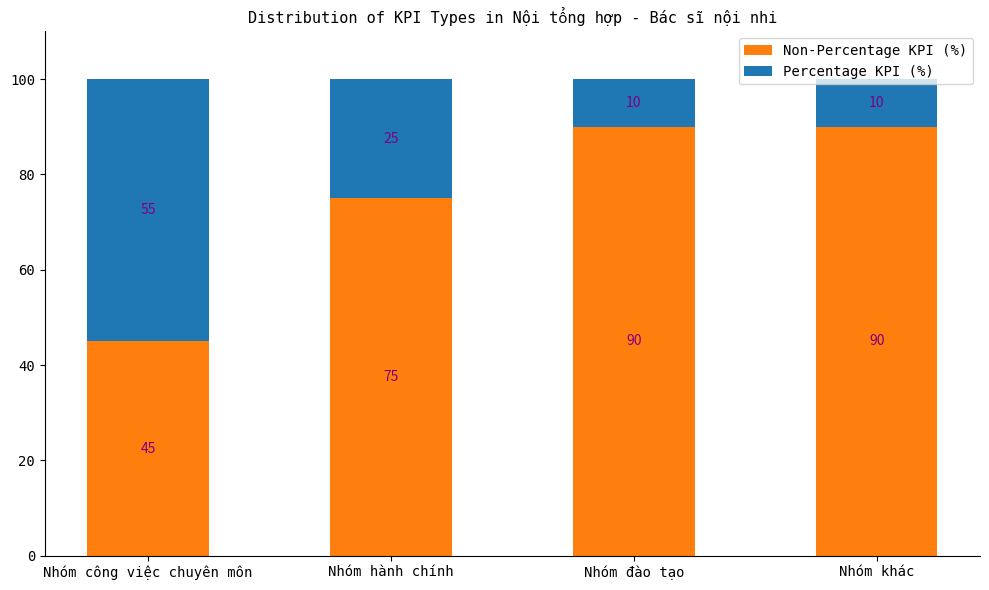

What is the total value across all series at Nhóm công việc chuyên môn?

100